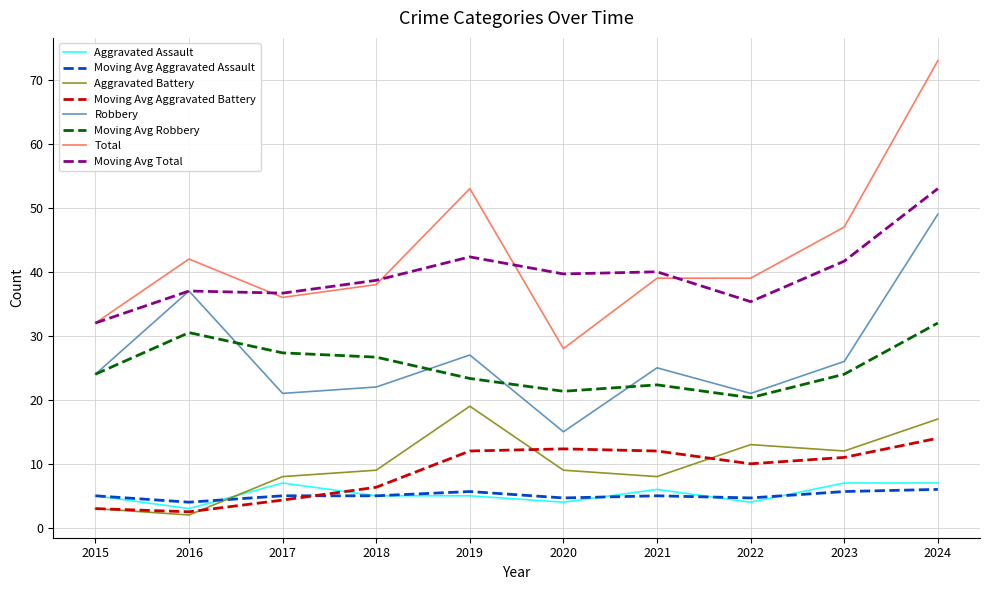

Rank the series by their maximum value, from highest to lowest.

Total, Moving Avg Total, Robbery, Moving Avg Robbery, Aggravated Battery, Moving Avg Aggravated Battery, Aggravated Assault, Moving Avg Aggravated Assault